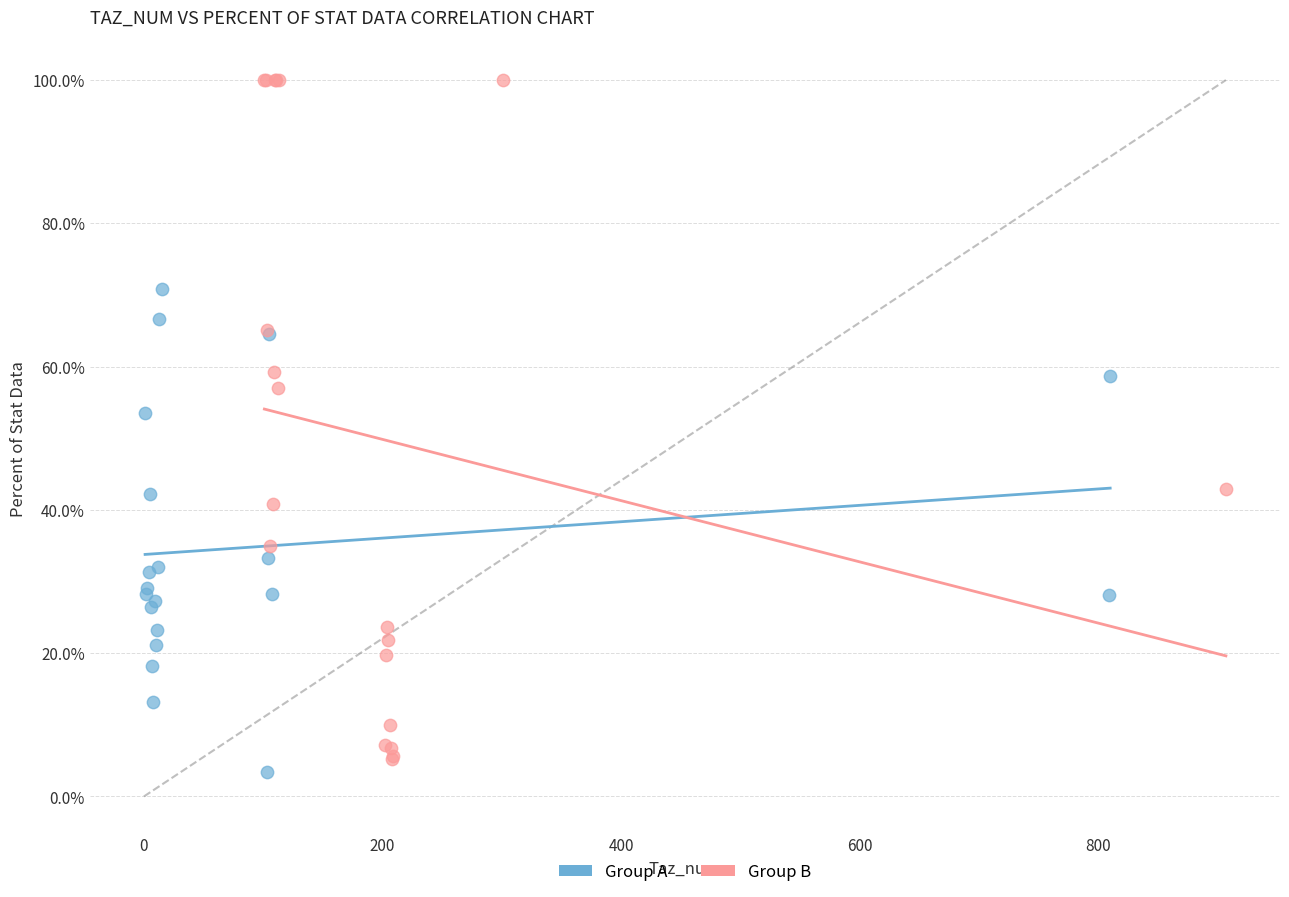

Which series has the widest spread of Y values?

Group B